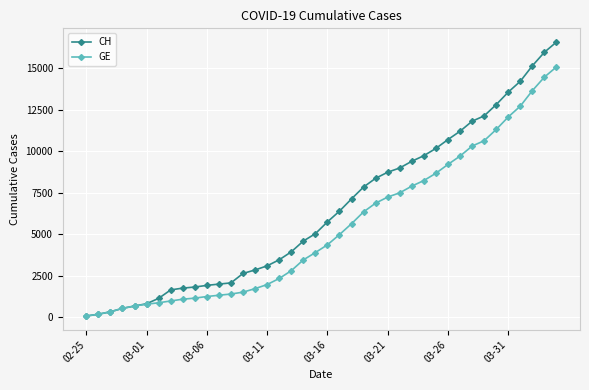

What is the maximum value shown in the chart?

16574